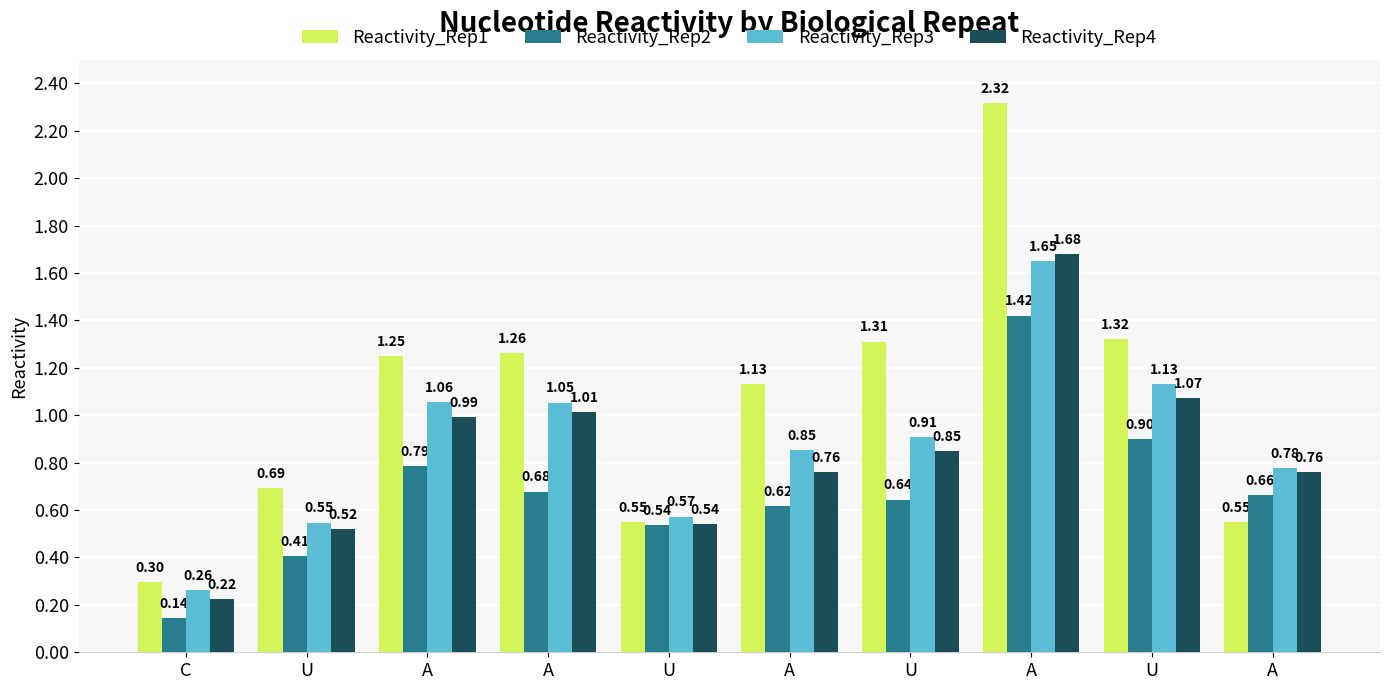

What is the value of the Reactivity_Rep4 bar at the 4th from the left?

1.0